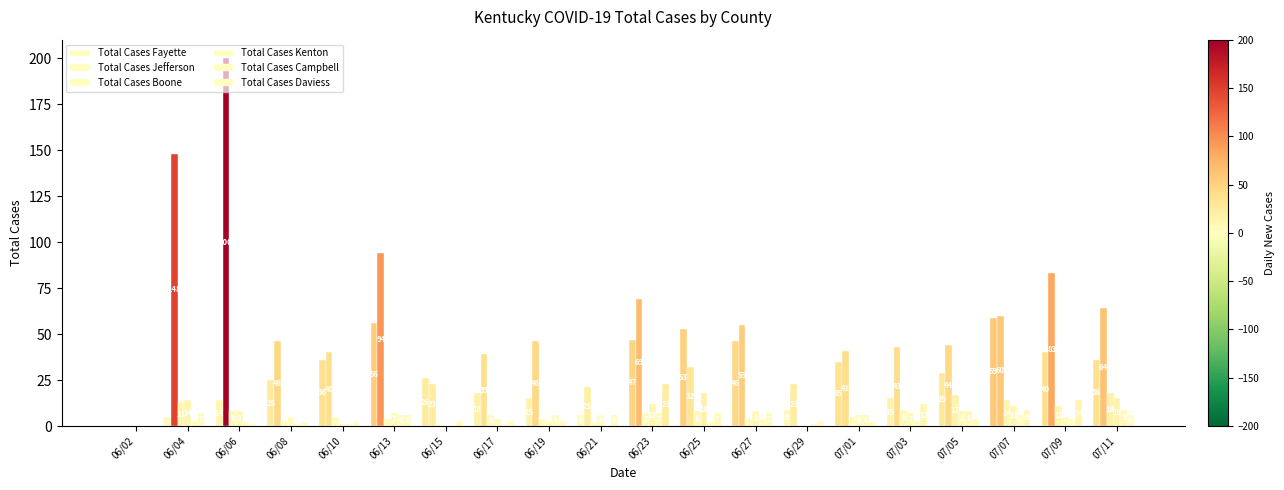

How many categories are shown in the chart?

20